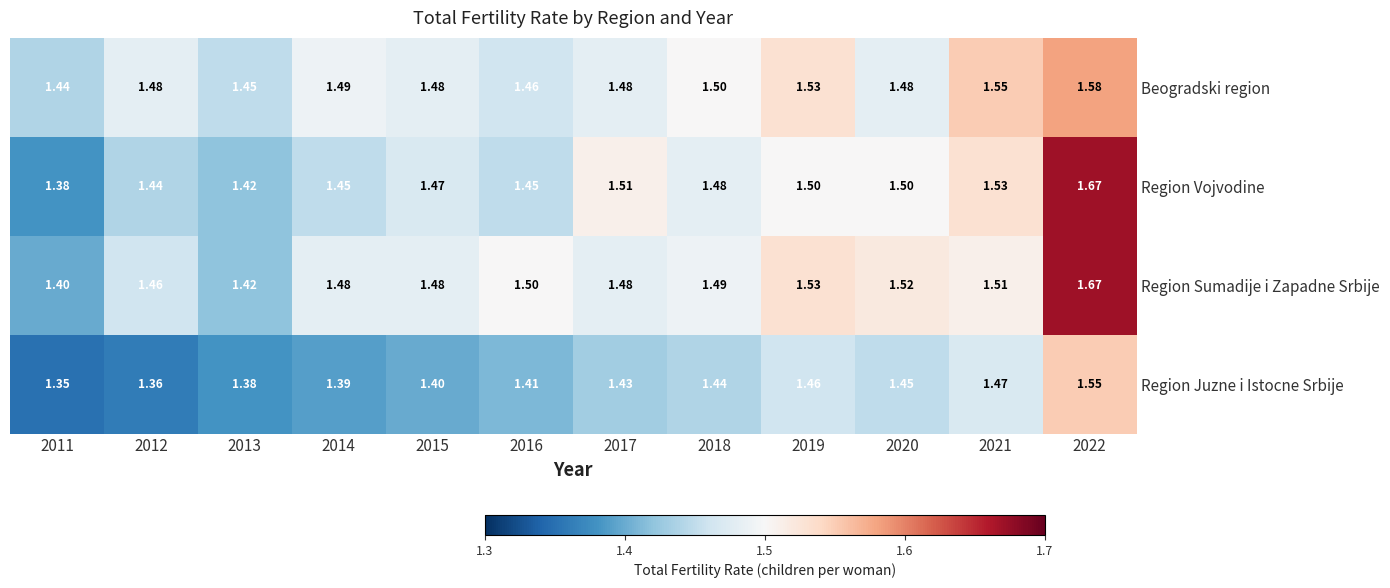

Which series has the widest spread of values?

Region Vojvodine